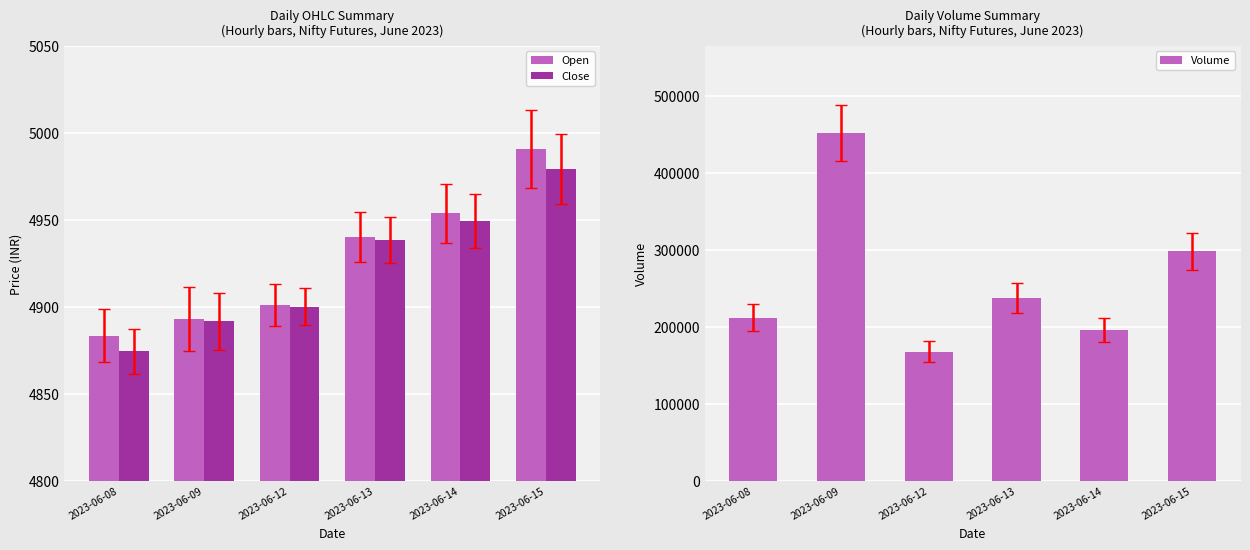

At which label does Volume reach its peak?

2023-06-09